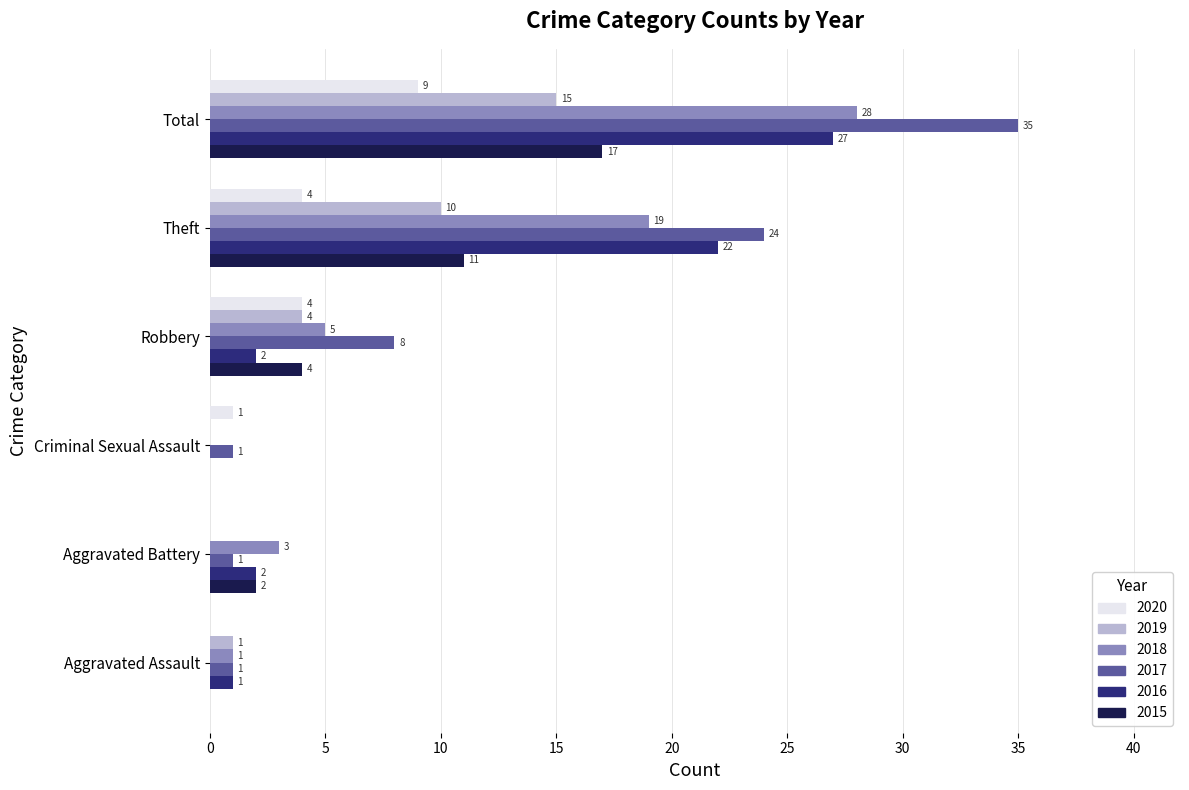

At which label does 2016 reach its peak?

Total